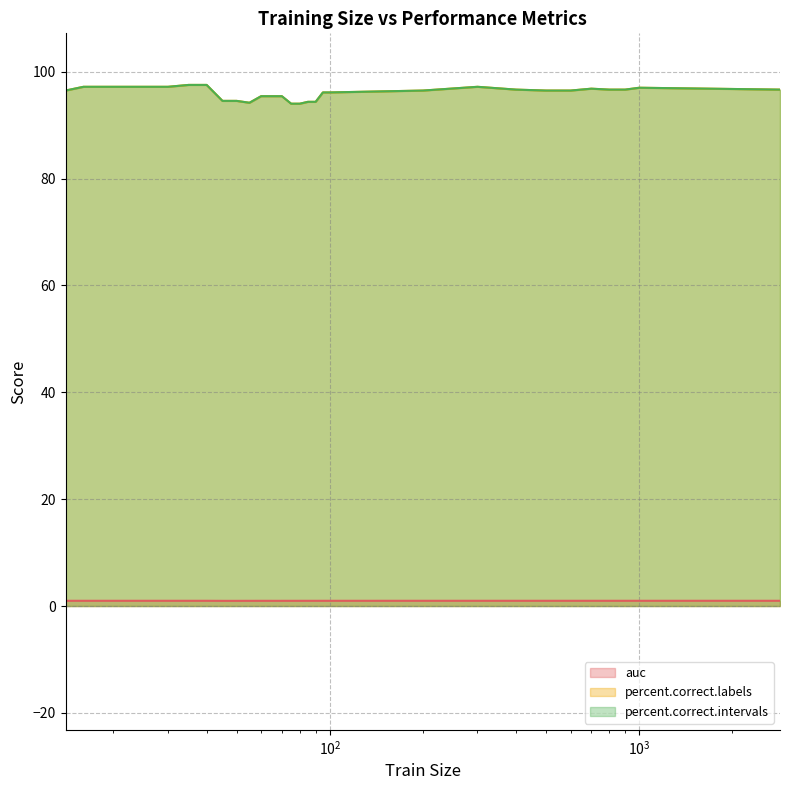

Which category has the lowest value in the percent.correct.labels series?

75